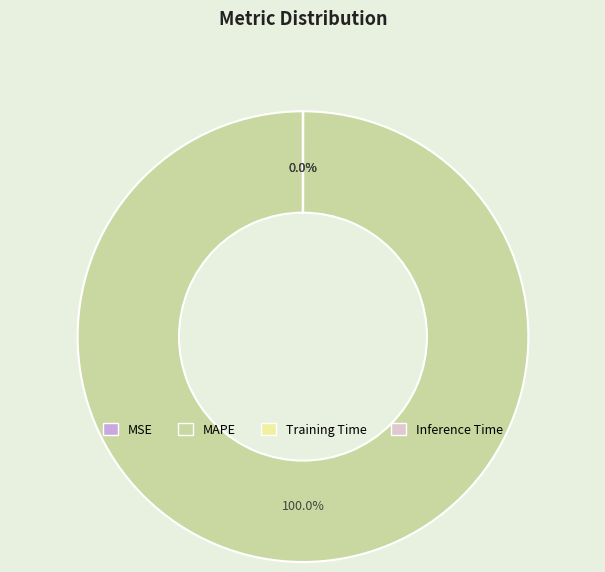

What percentage is the MAPE slice, to the nearest percent?

100%